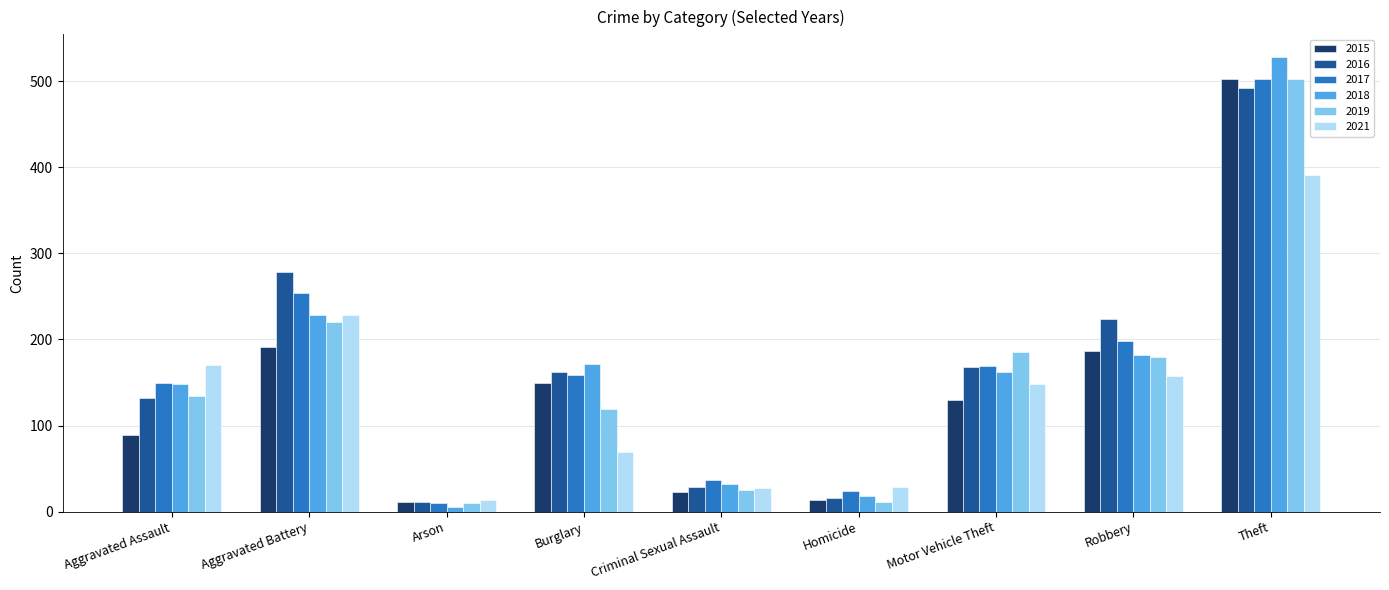

Read the 2015 value at Motor Vehicle Theft.

130